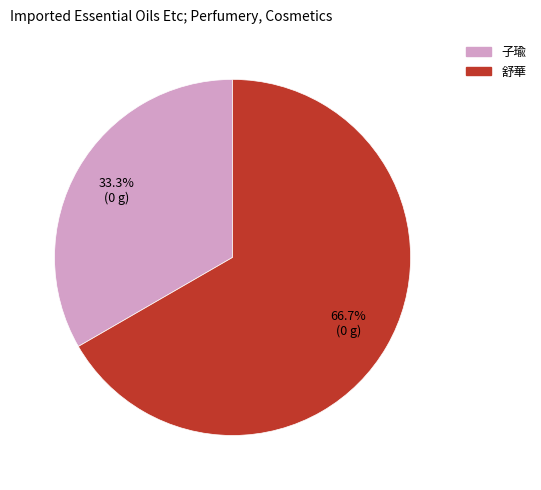

What percentage is NOT represented by 舒華?

33.3%